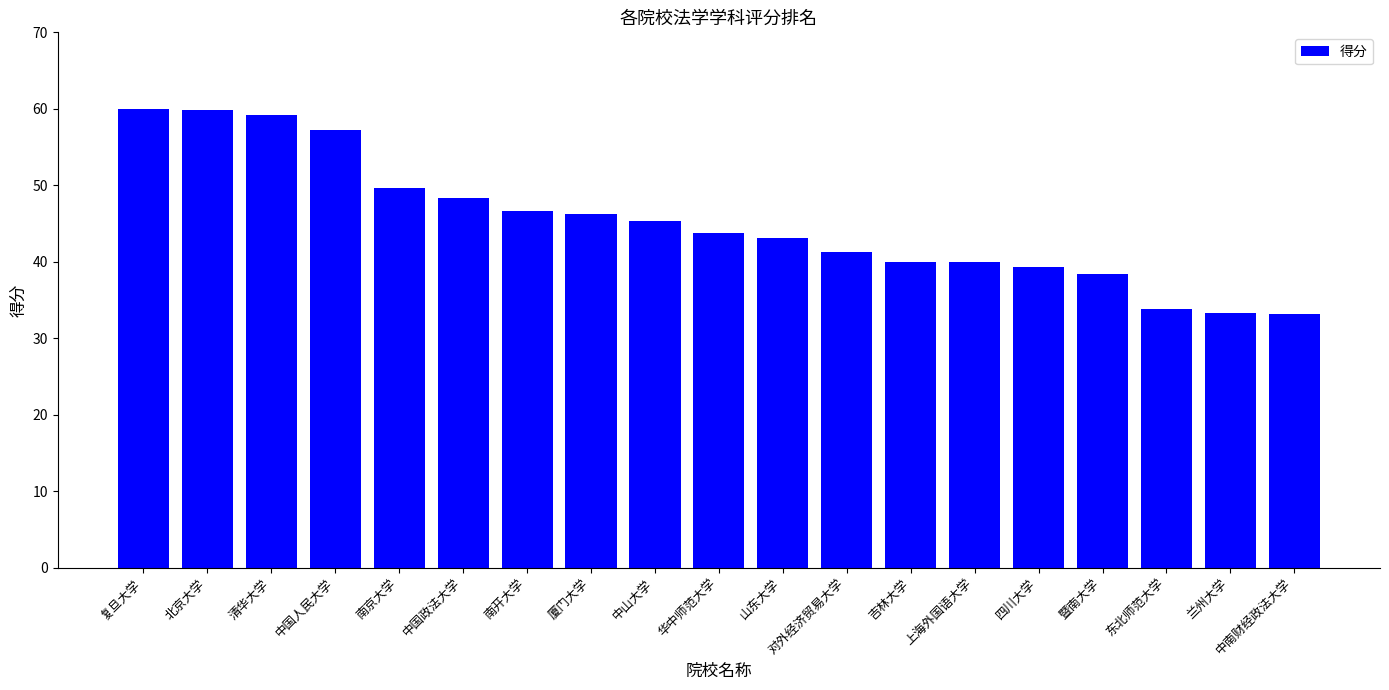

What is the maximum value shown in the chart?

60.0